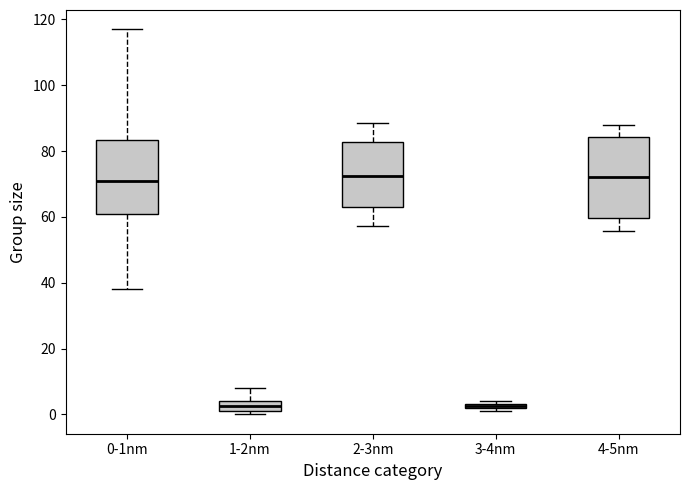

Where does the median line of the box for 2-3nm sit on the y-axis? The values are not printed on the chart, so give them approximately, as read against the axis.

72